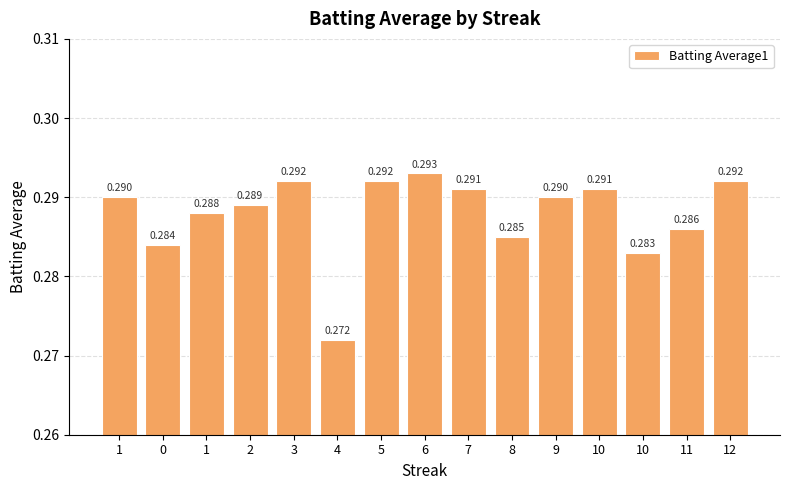

Count the number of data series in this chart.

1